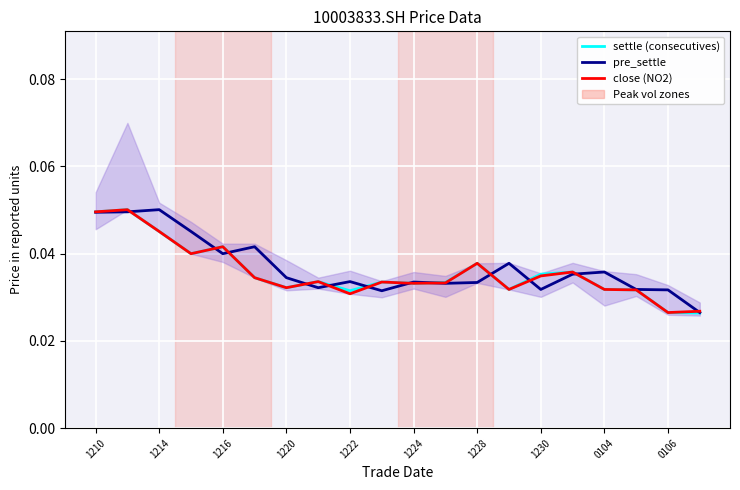

Reading right to left, extract all data points from this chart.

settle (consecutives): 0.0	0.0	0.0	0.0	0.0	0.0	0.0	0.0	0.0	0.0	0.0	0.0	0.0	0.0	0.0	0.0	0.0	0.0	0.1	0.0
pre_settle: 0.0	0.0	0.0	0.0	0.0	0.0	0.0	0.0	0.0	0.0	0.0	0.0	0.0	0.0	0.0	0.0	0.0	0.1	0.0	0.0
close (NO2): 0.0	0.0	0.0	0.0	0.0	0.0	0.0	0.0	0.0	0.0	0.0	0.0	0.0	0.0	0.0	0.0	0.0	0.0	0.1	0.0